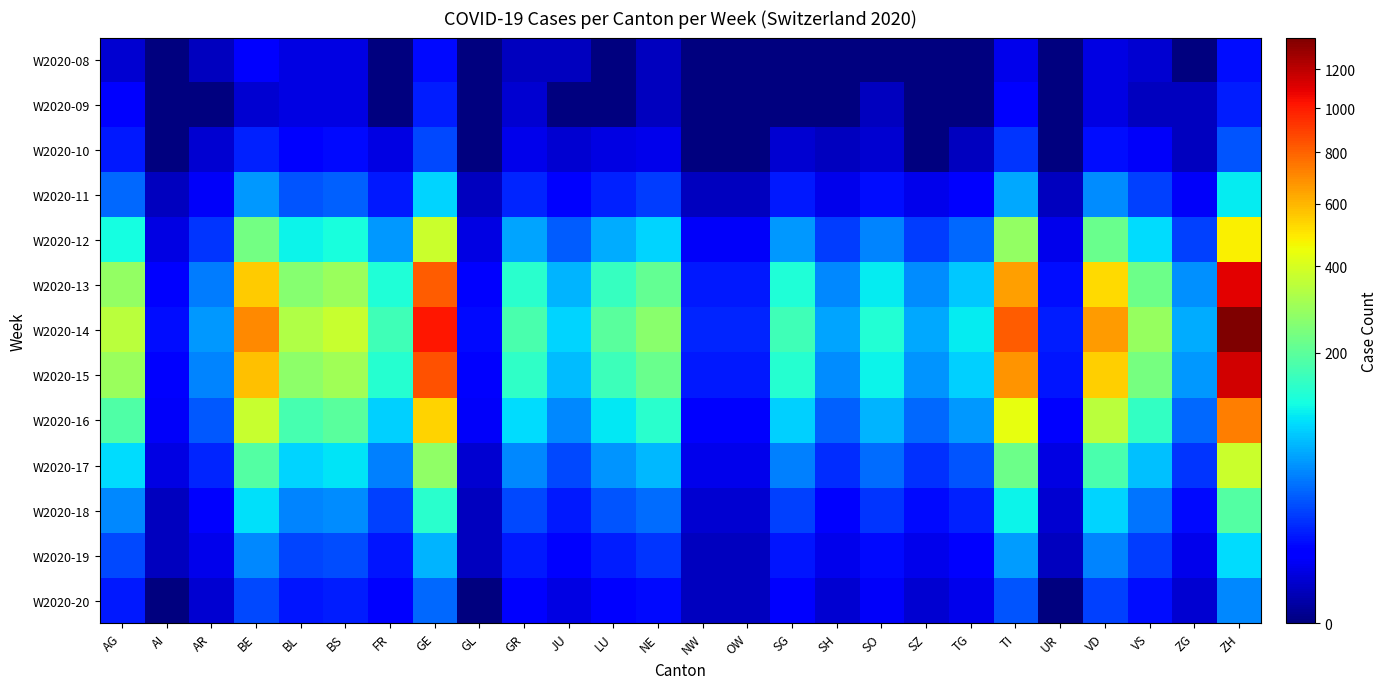

Which series has the largest total across all categories?

W2020-14